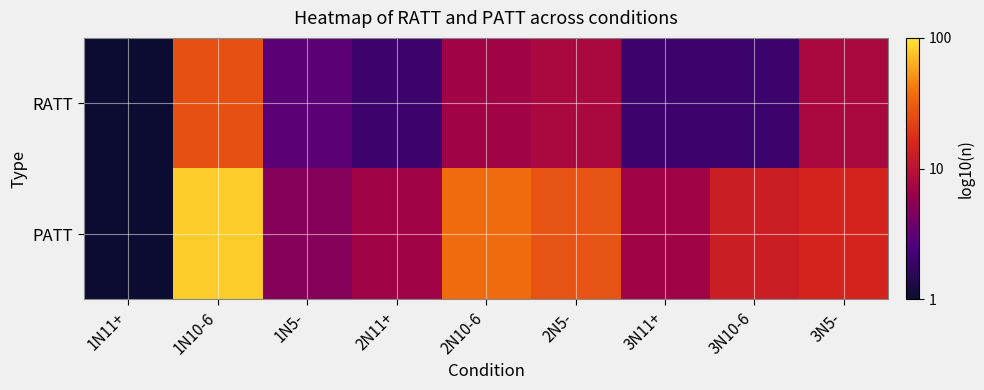

Between 1N5- and 2N11+, which series saw the biggest shift?

RATT